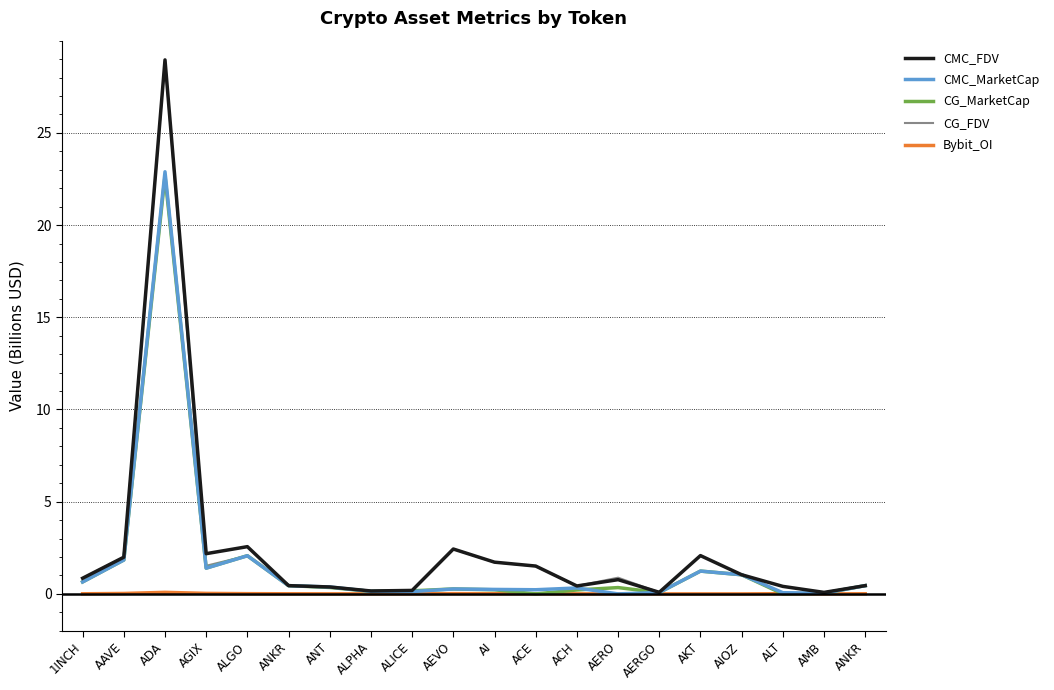

Does the chart display data point markers on the line(s)?

No